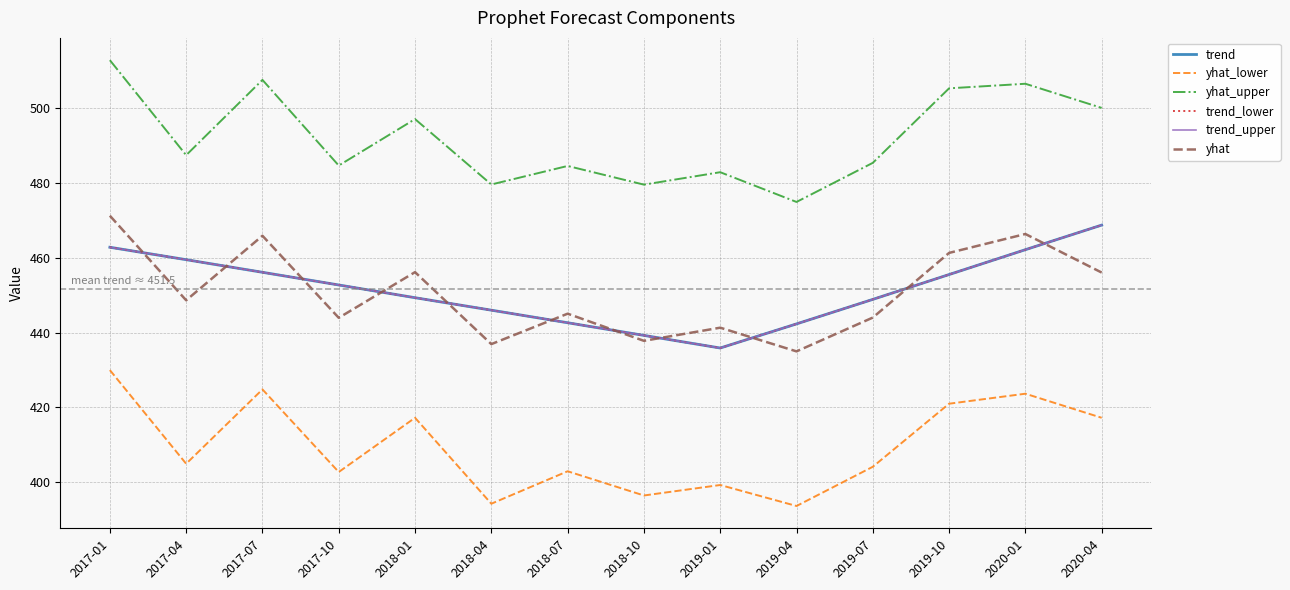

How many interior local peaks does the yhat_upper series have?

5